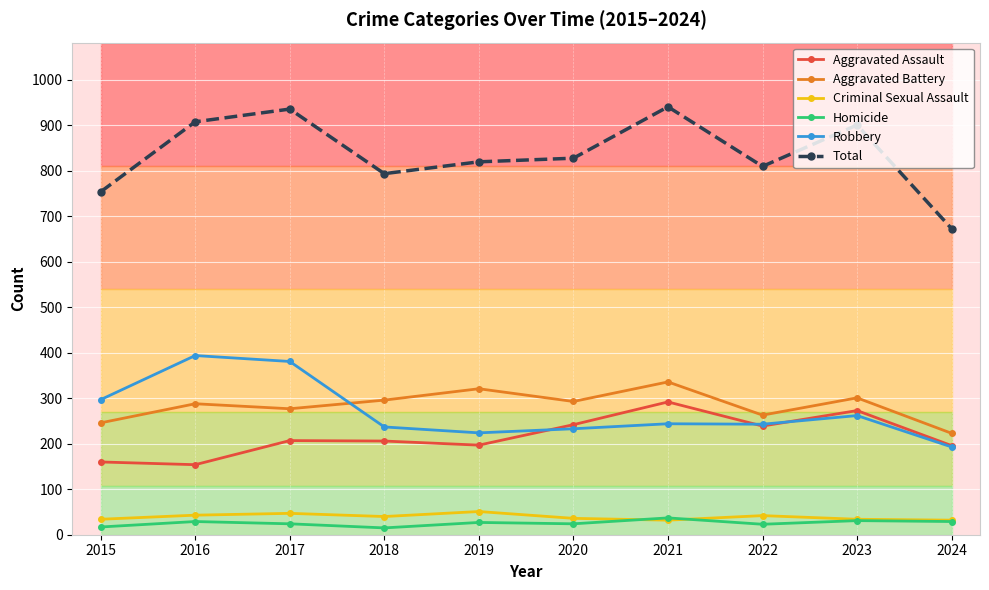

Rank the series by their maximum value, from lowest to highest.

Homicide, Criminal Sexual Assault, Aggravated Assault, Aggravated Battery, Robbery, Total